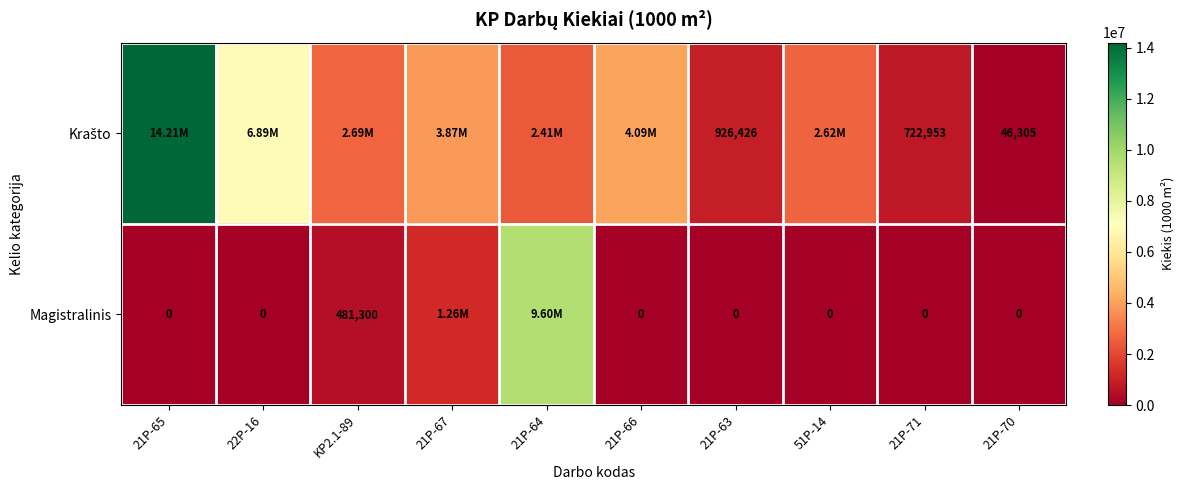

What is the total value across all series at 21P-70?

46305.0